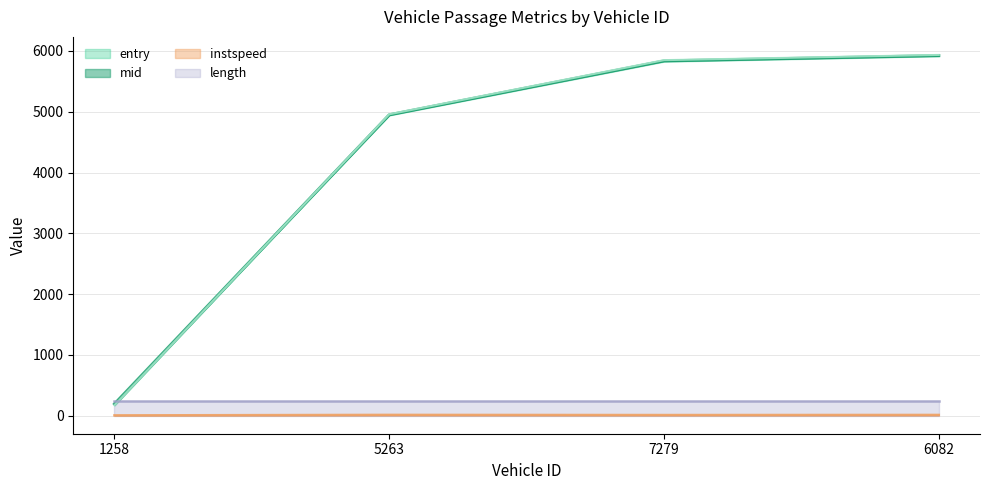

Which has a higher value, 1258 or 5263?

5263